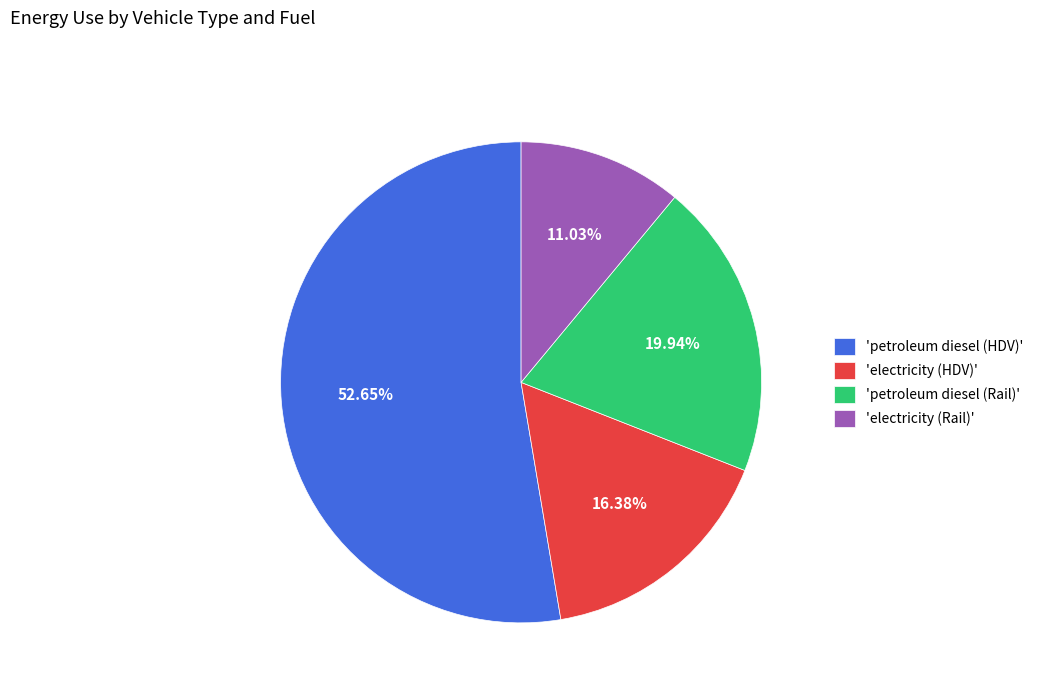

Is there a majority slice in this chart?

Yes